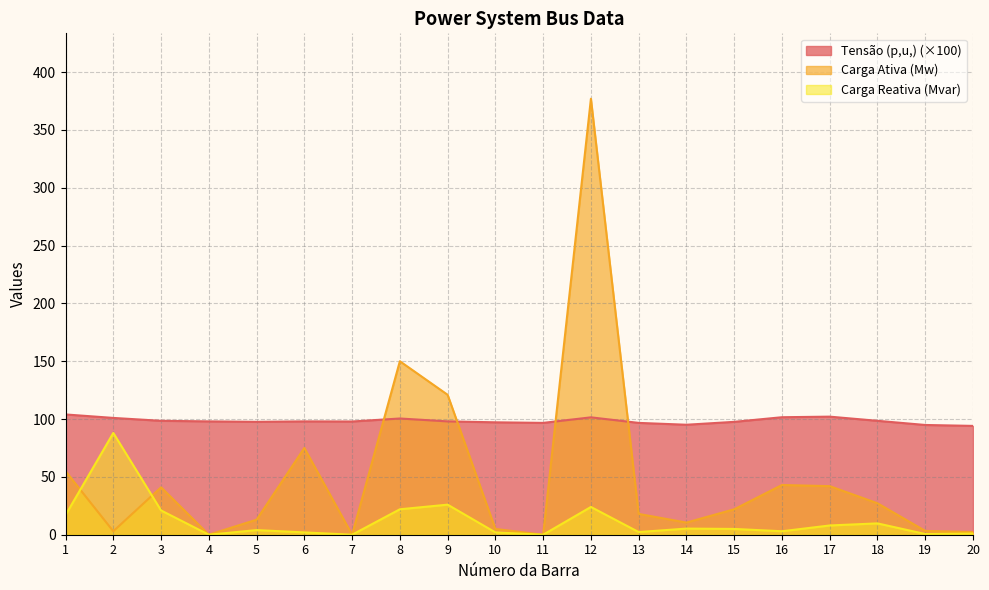

List the series in order of their overall mean, highest first.

Tensão (p,u,) (×100), Carga Ativa (Mw), Carga Reativa (Mvar)